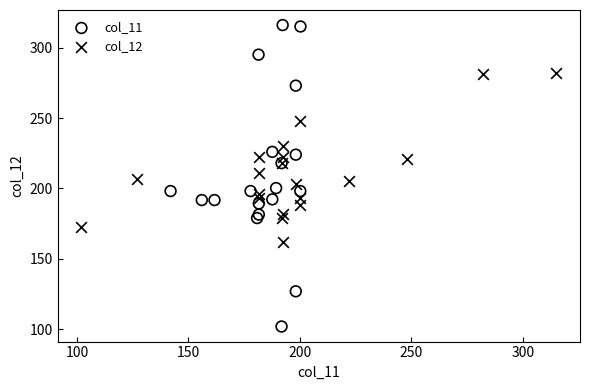

Which series has the widest spread of Y values?

col_11